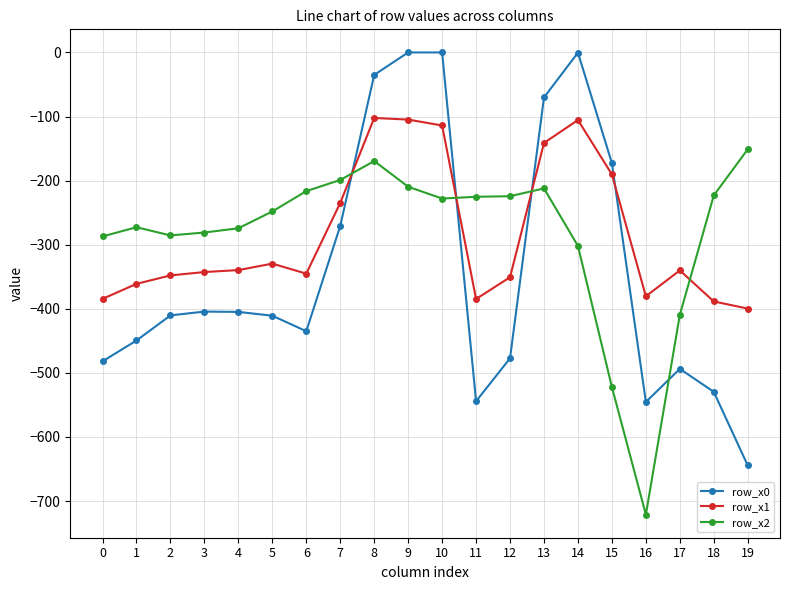

How many categories are shown in the chart?

20